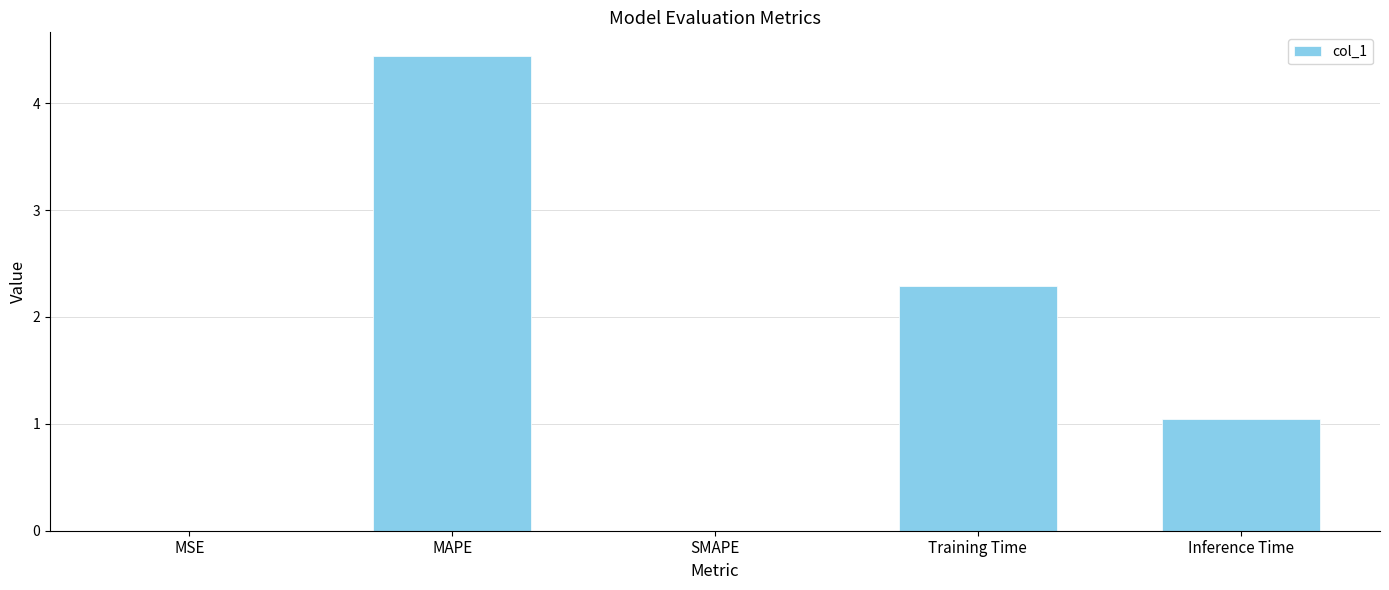

Where is the data nearest to the value 2?

Training Time